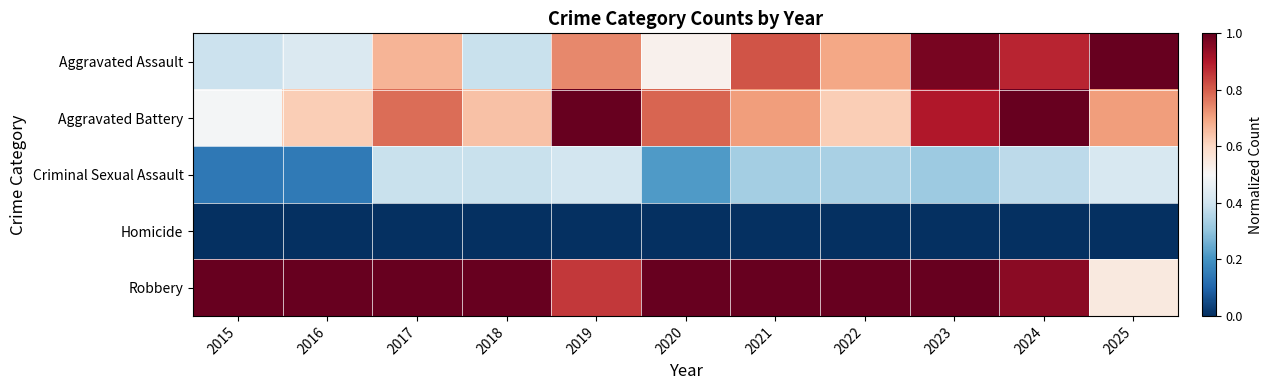

Reading right to left, transcribe all the data shown in this chart.

Aggravated Assault: 2025=1.0	2024=0.9	2023=1.0	2022=0.7	2021=0.8	2020=0.5	2019=0.7	2018=0.4	2017=0.7	2016=0.4	2015=0.4
Aggravated Battery: 2025=0.7	2024=1.0	2023=0.9	2022=0.6	2021=0.7	2020=0.8	2019=1.0	2018=0.6	2017=0.8	2016=0.6	2015=0.5
Criminal Sexual Assault: 2025=0.4	2024=0.4	2023=0.3	2022=0.3	2021=0.3	2020=0.2	2019=0.4	2018=0.4	2017=0.4	2016=0.1	2015=0.1
Homicide: 2025=0.0	2024=0.0	2023=0.0	2022=0.0	2021=0.0	2020=0.0	2019=0.0	2018=0.0	2017=0.0	2016=0.0	2015=0.0
Robbery: 2025=0.5	2024=1.0	2023=1.0	2022=1.0	2021=1.0	2020=1.0	2019=0.9	2018=1.0	2017=1.0	2016=1.0	2015=1.0